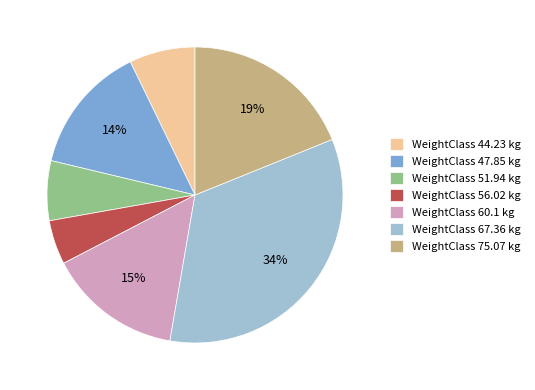

Combined, do WeightClass 67.36 kg and WeightClass 44.23 kg account for over 50%?

No